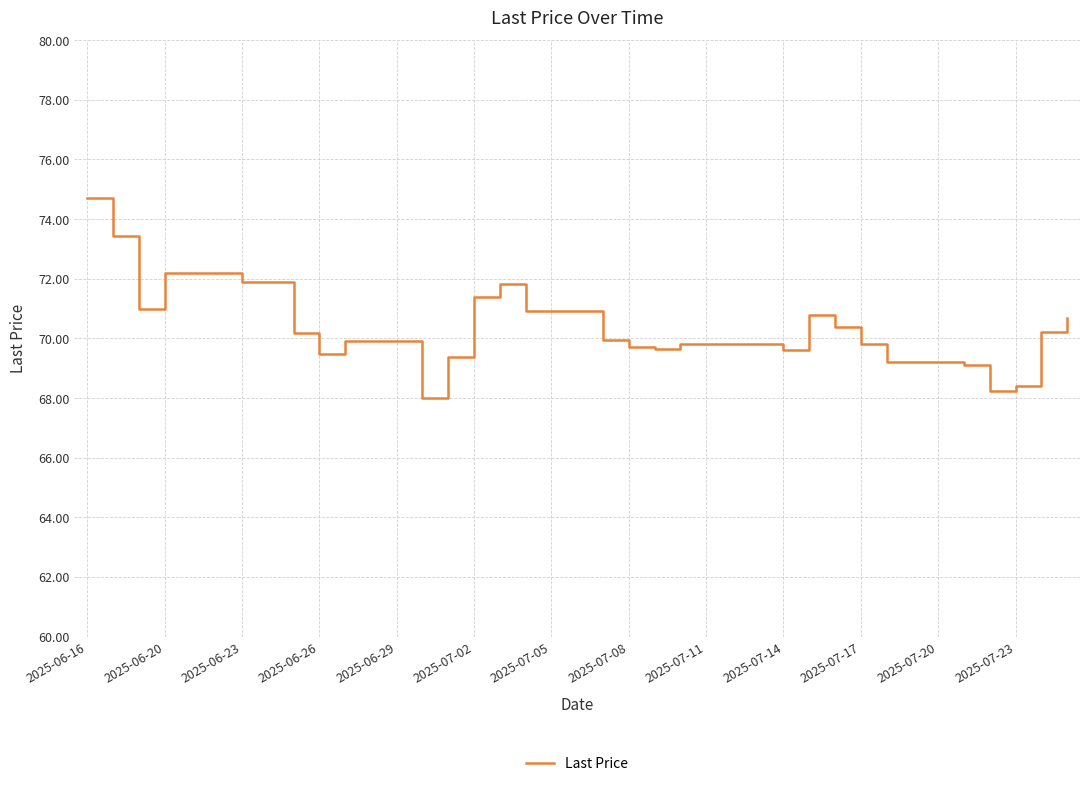

What is the maximum value shown in the chart?

74.7